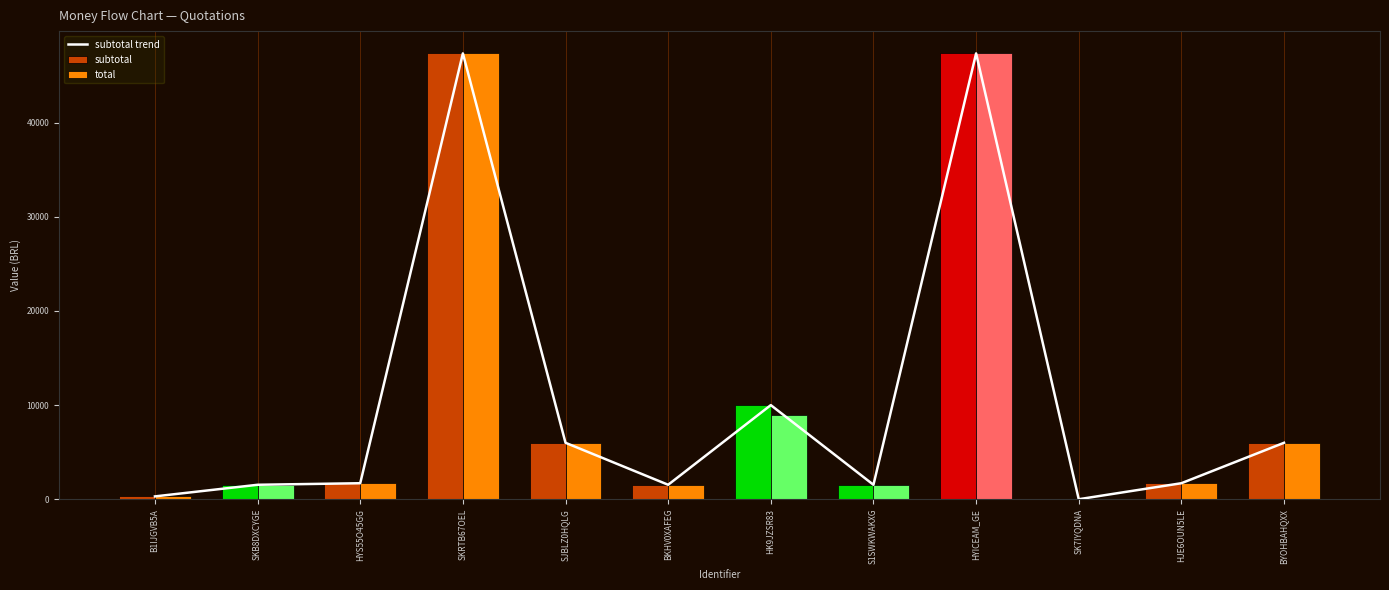

Between SJBLZ0HQLG and SK7IYQDNA, which series saw the biggest shift?

subtotal trend